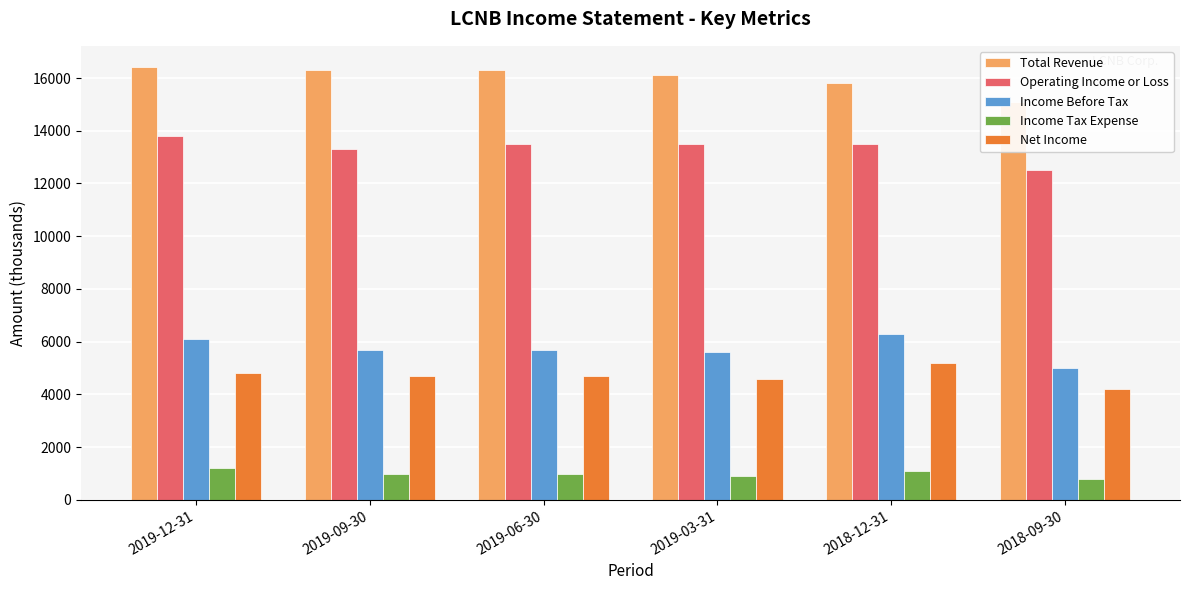

Where does the Income Before Tax series first go above 5700?

2019-12-31